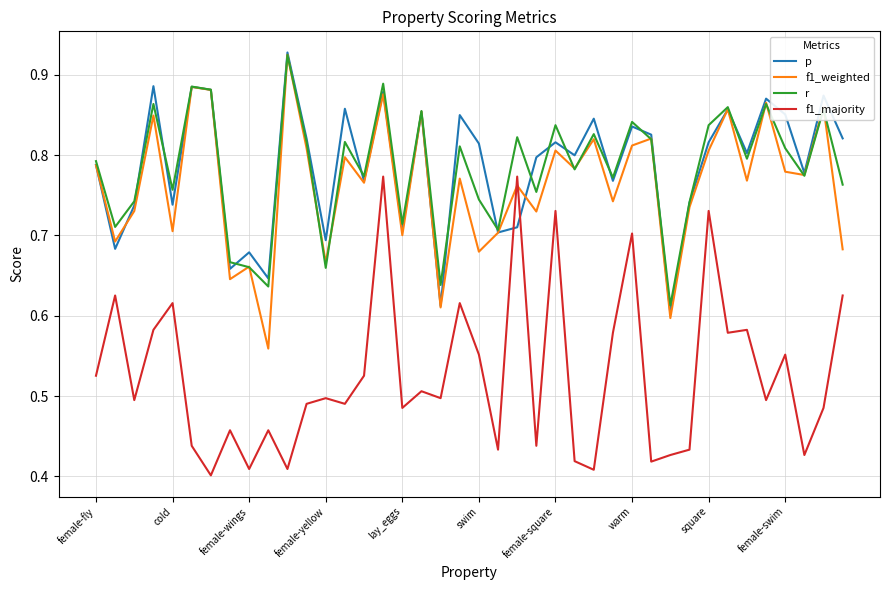

True or false: f1_majority and r cross at least once.

False